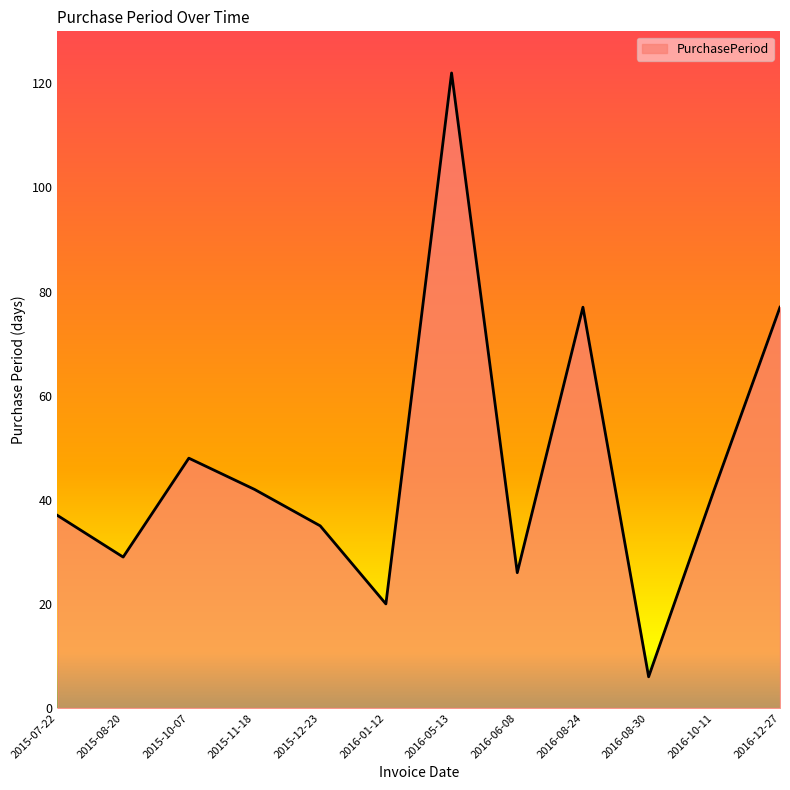

Between 2016-12-27 and 2015-07-22, which is larger?

2016-12-27